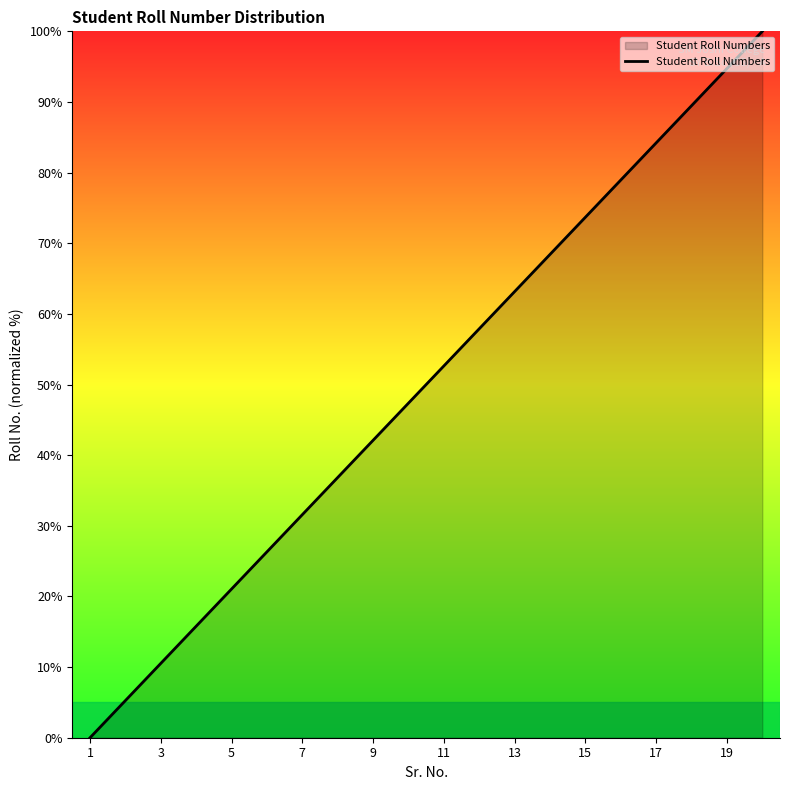

What is the difference between the maximum and minimum values?

100.0